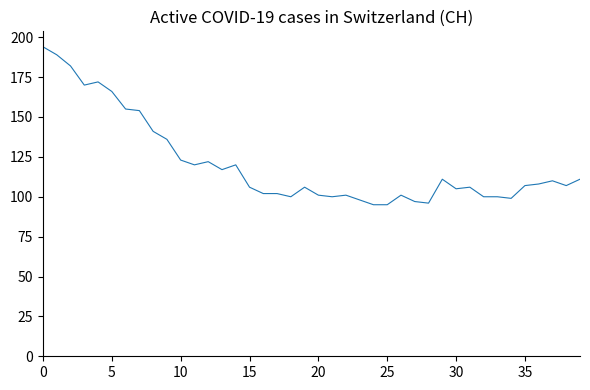

What is the difference between the maximum and minimum values?

99